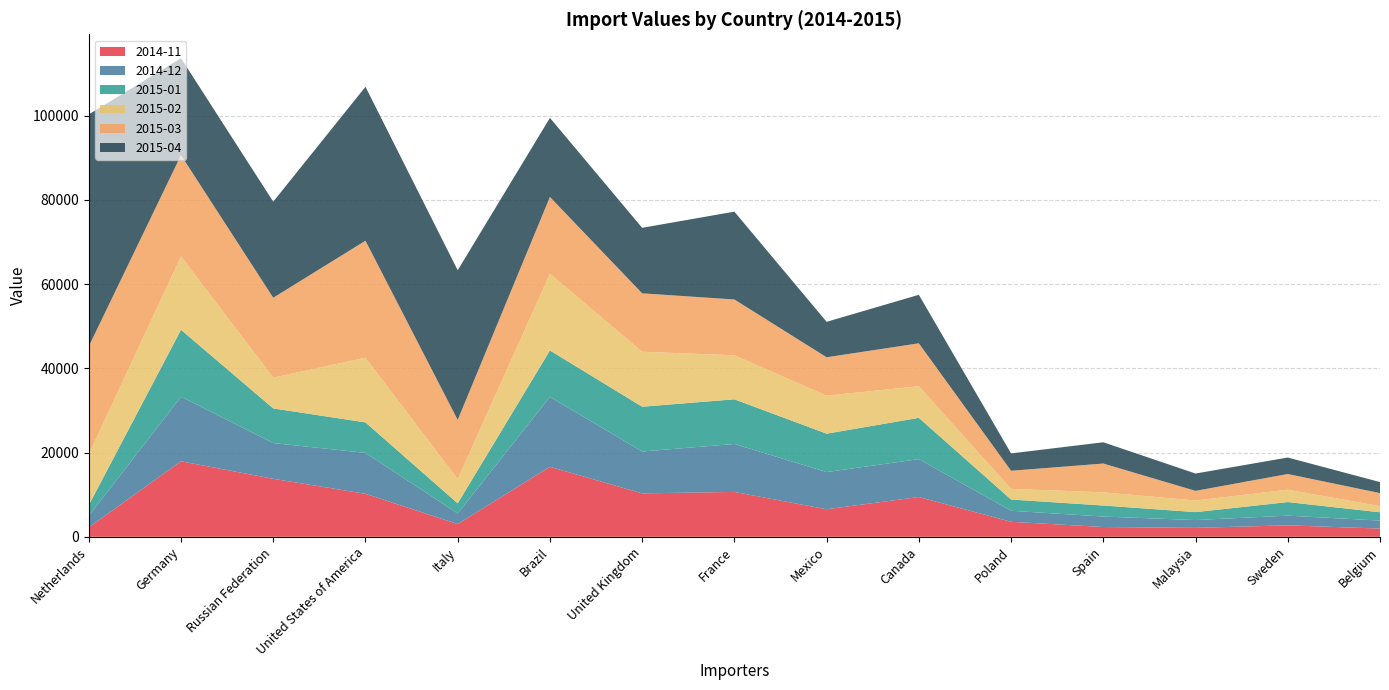

Reading right to left, extract all data points from this chart.

2014-11: Belgium=1952	Sweden=2725	Malaysia=2120	Spain=2324	Poland=3562	Canada=9446	Mexico=6542	France=10654	United Kingdom=10311	Brazil=16617	Italy=3025	United States of America=10207	Russian Federation=13772	Germany=17928	Netherlands=2232
2014-12: Belgium=1897	Sweden=2298	Malaysia=1855	Spain=2482	Poland=2622	Canada=8999	Mexico=8834	France=11383	United Kingdom=9941	Brazil=16598	Italy=2520	United States of America=9723	Russian Federation=8485	Germany=15335	Netherlands=2732
2015-01: Belgium=1973	Sweden=3221	Malaysia=1883	Spain=2622	Poland=2666	Canada=9801	Mexico=9112	France=10612	United Kingdom=10642	Brazil=11034	Italy=2399	United States of America=7242	Russian Federation=8228	Germany=15892	Netherlands=2561
2015-02: Belgium=1450	Sweden=2945	Malaysia=2758	Spain=3135	Poland=2529	Canada=7507	Mexico=9031	France=10455	United Kingdom=13057	Brazil=18229	Italy=5760	United States of America=15353	Russian Federation=7319	Germany=17432	Netherlands=12063
2015-03: Belgium=3103	Sweden=3723	Malaysia=2293	Spain=6835	Poland=4303	Canada=10197	Mexico=9114	France=13254	United Kingdom=13866	Brazil=18227	Italy=14056	United States of America=27786	Russian Federation=18967	Germany=24042	Netherlands=25633
2015-04: Belgium=2620	Sweden=3911	Malaysia=4114	Spain=5047	Poland=4120	Canada=11517	Mexico=8418	France=20854	United Kingdom=15561	Brazil=18778	Italy=35537	United States of America=36552	Russian Federation=22813	Germany=23022	Netherlands=55089